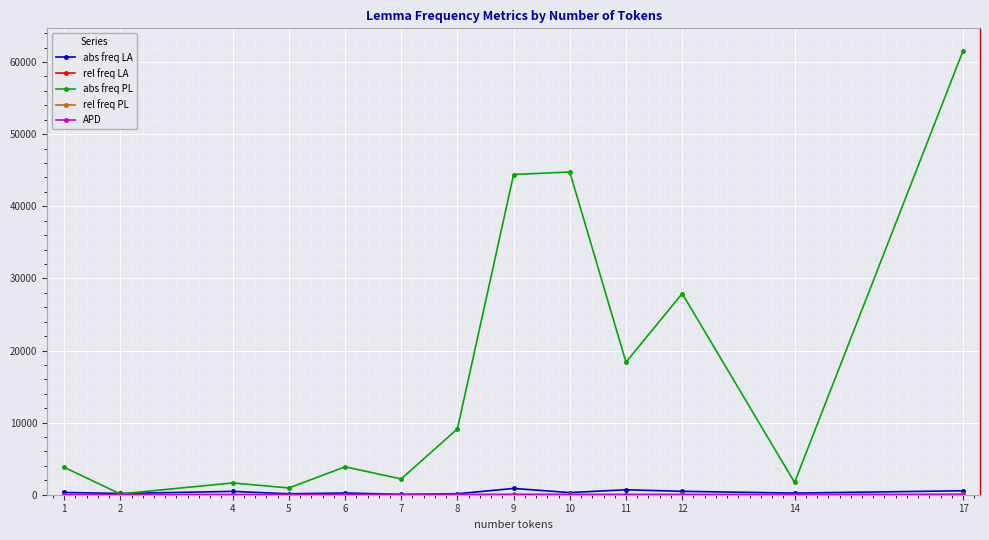

Which series has the widest spread of values?

abs freq PL